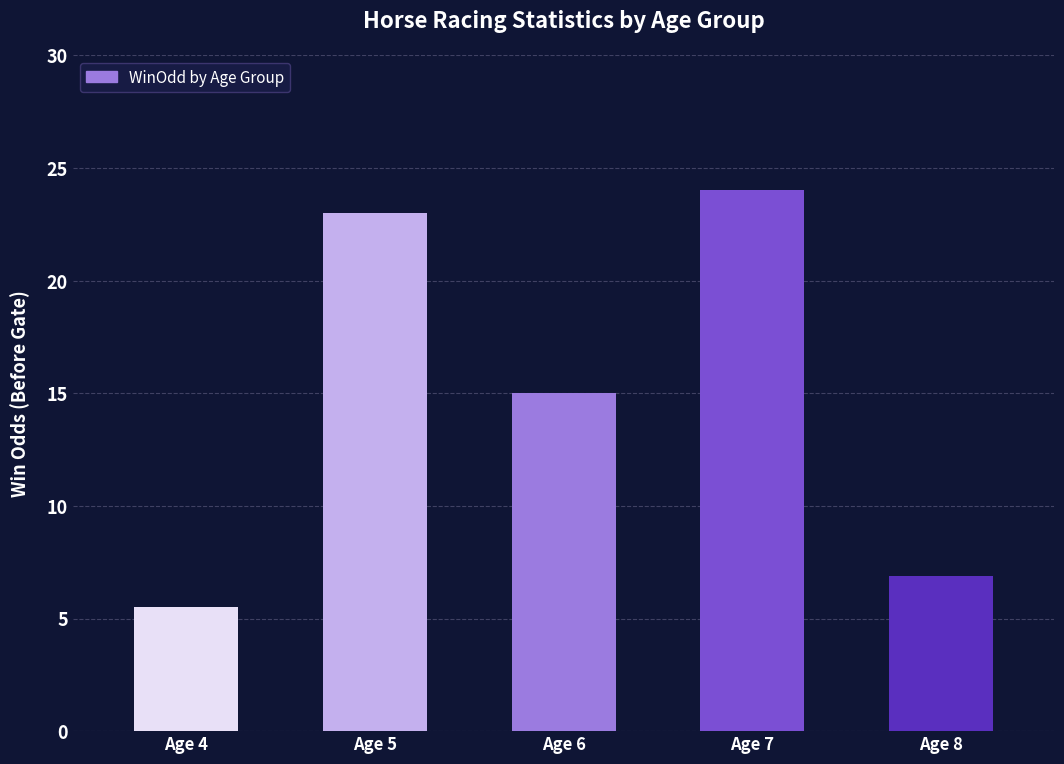

Reading left to right, transcribe all the data shown in this chart.

5.5	23.0	15.0	24.0	6.9